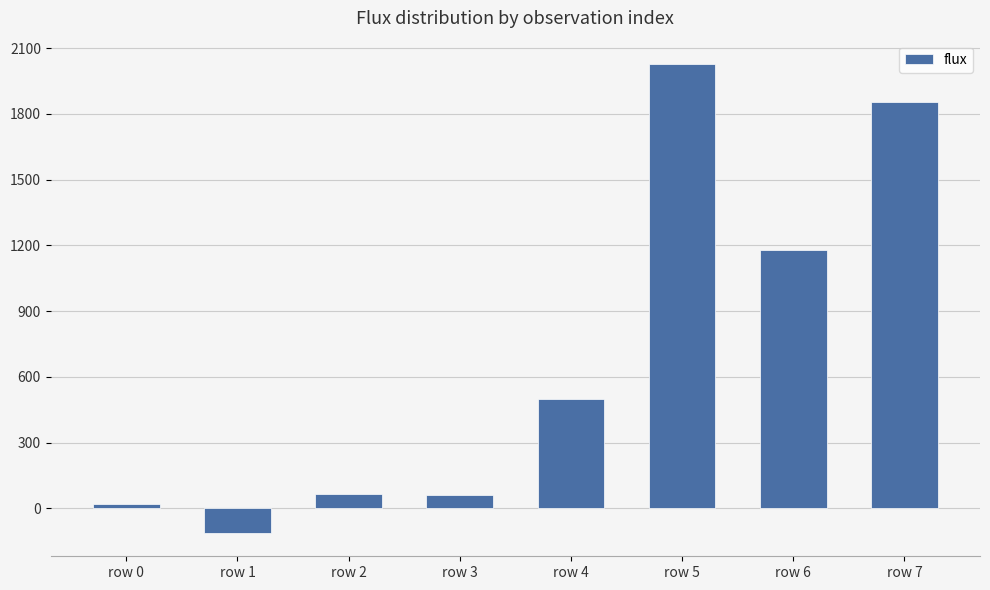

What is the sum of all values?

5599.6